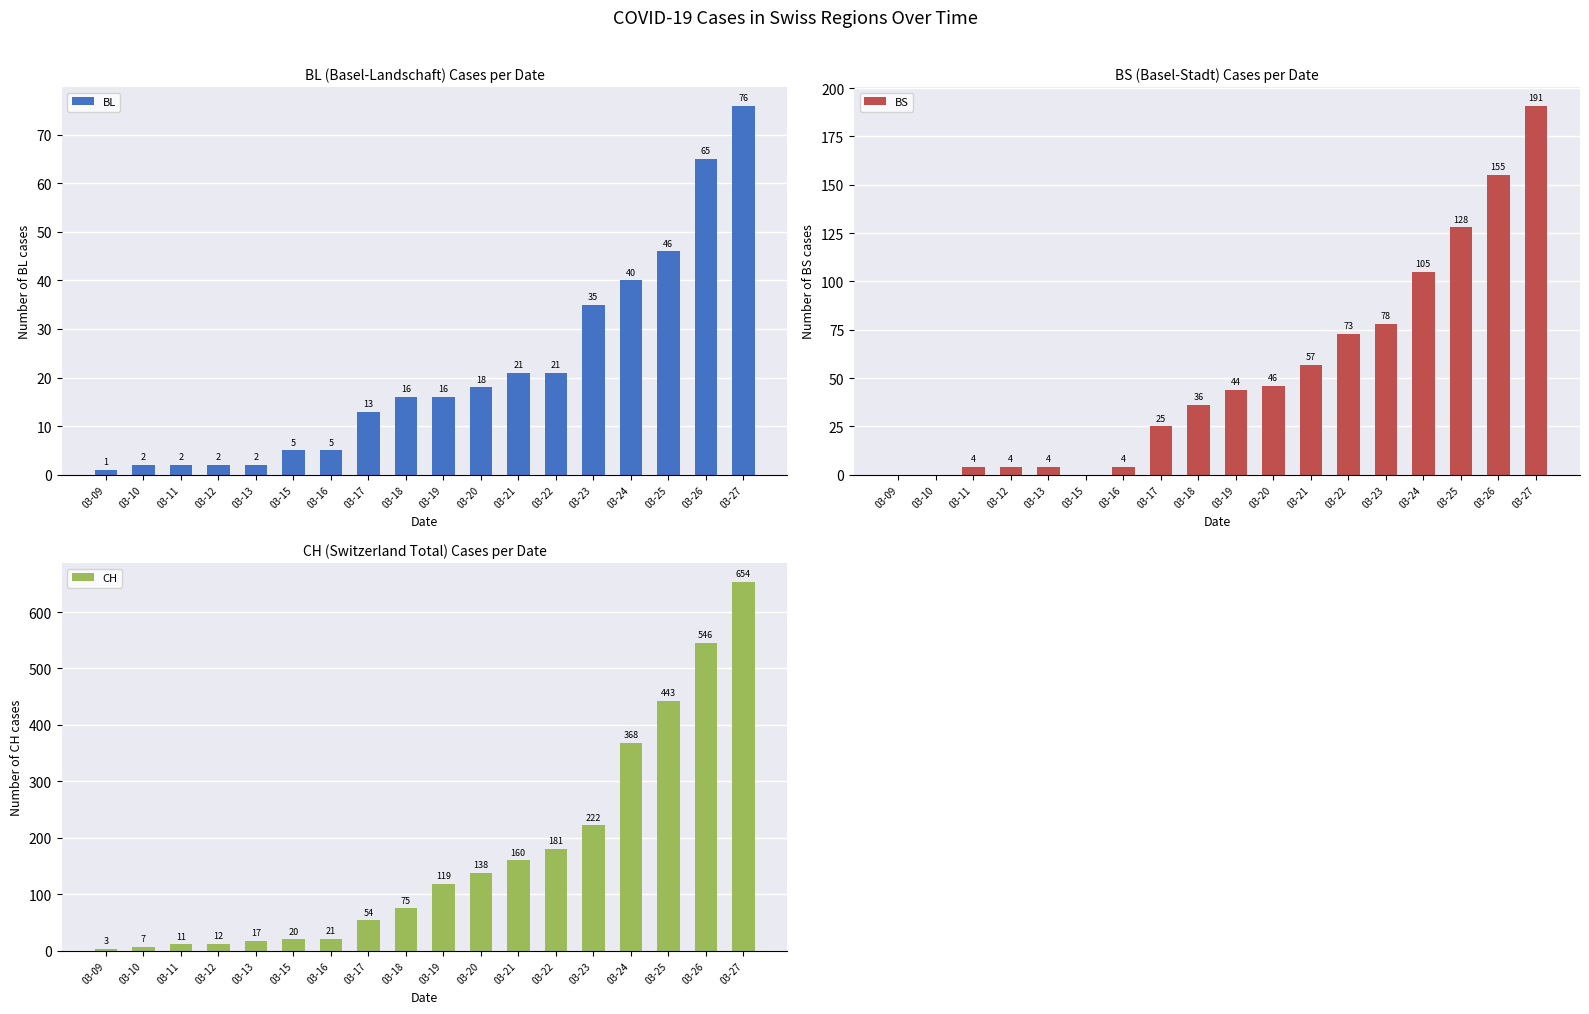

What is the value of the BL bar at the 18th from the left?

76